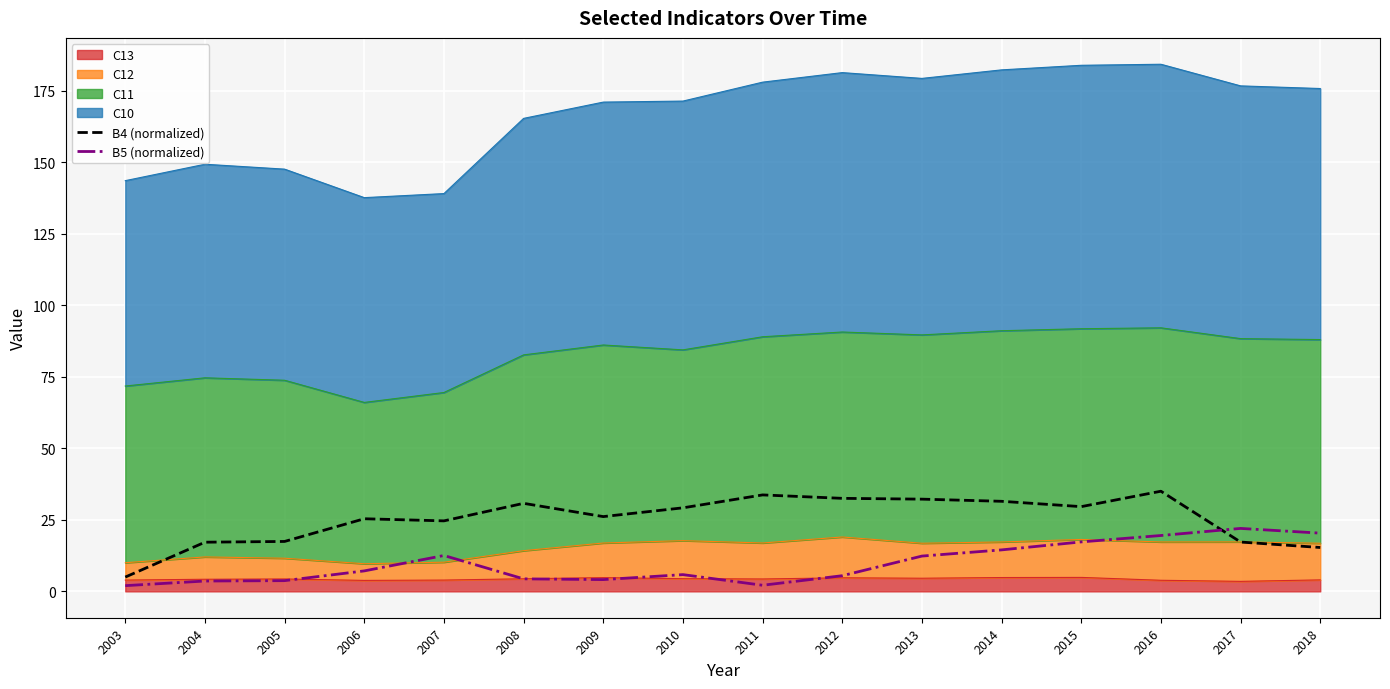

After their last crossing, which series has the higher values: B5 (normalized) or B4 (normalized)?

B5 (normalized)